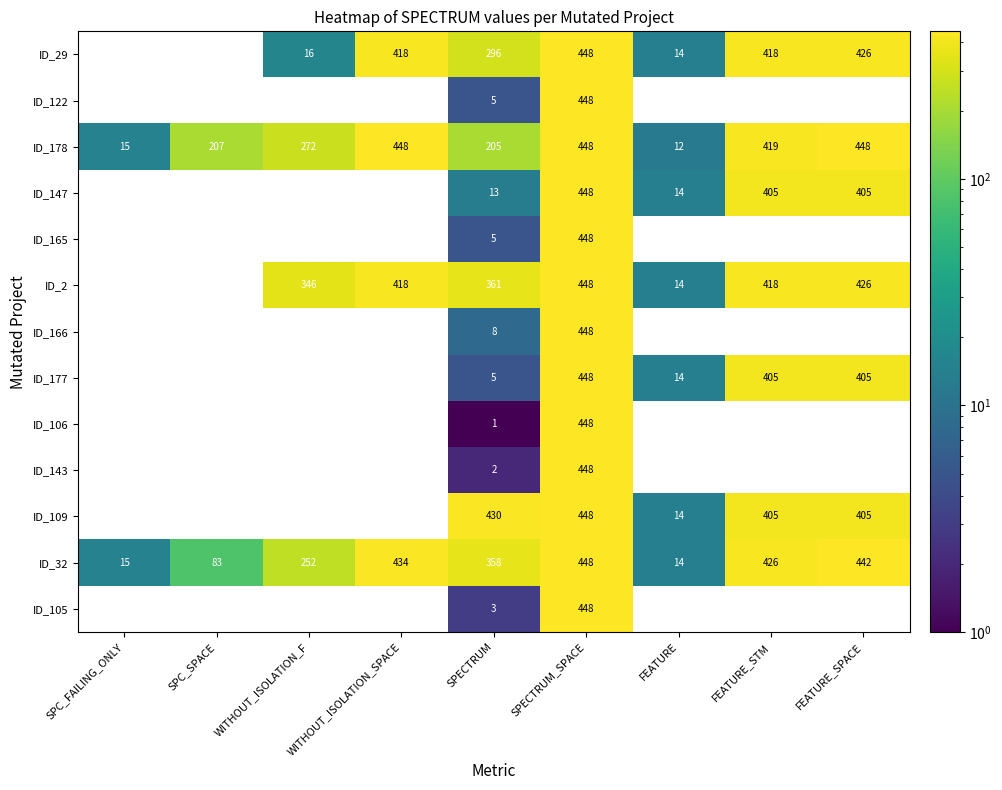

The ID_32 series shows 448 at SPECTRUM_SPACE. True or false?

True